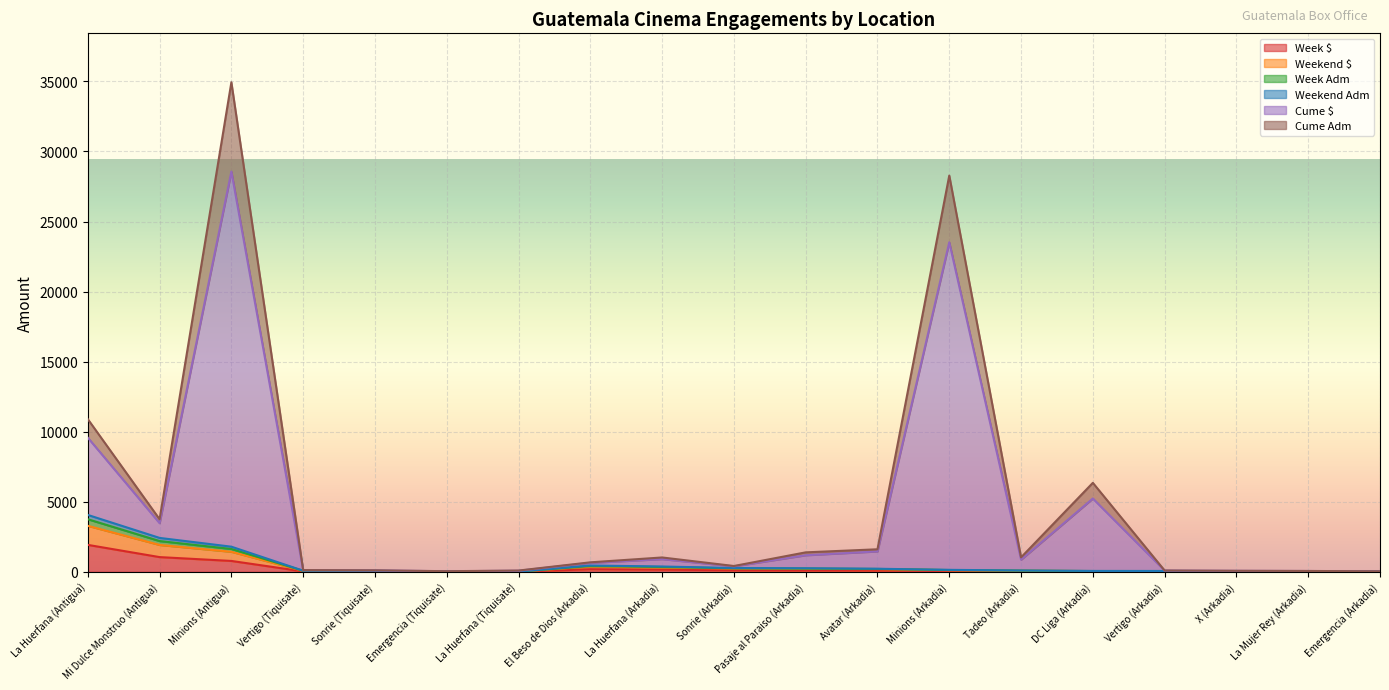

True or false: Week Adm has more than 0 interior local peaks.

True